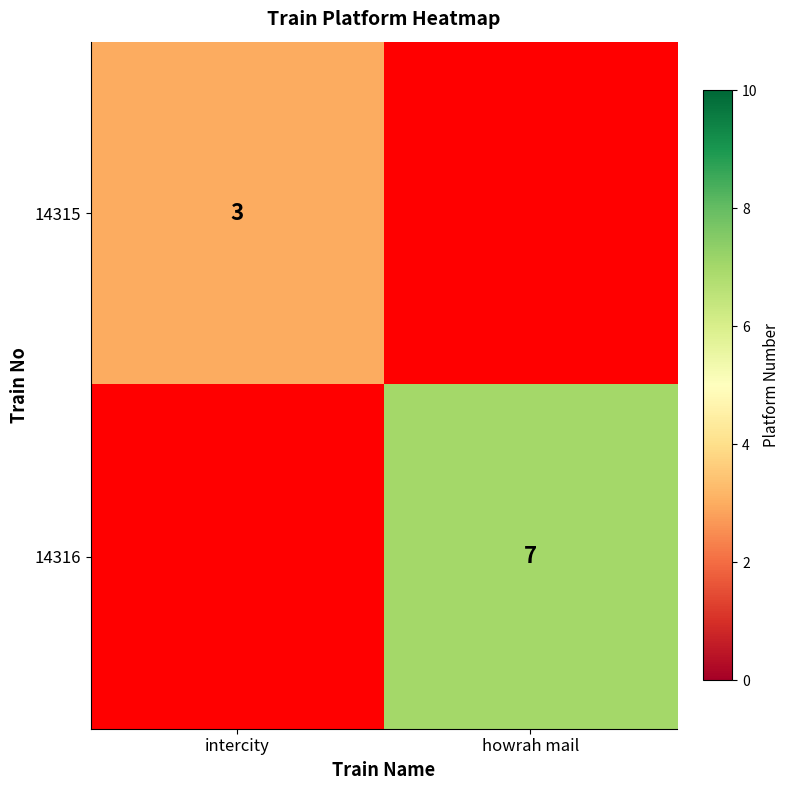

Which category has the highest value across all series?

howrah mail